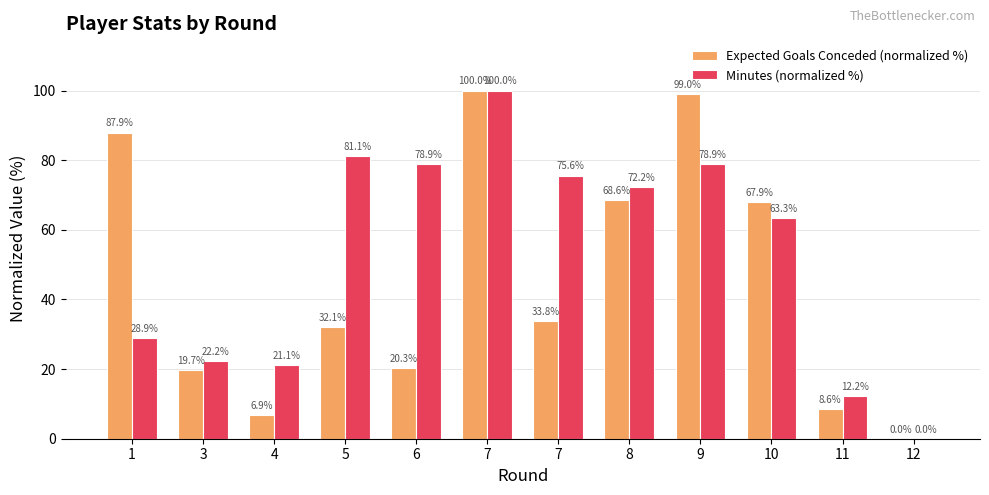

Reading left to right, extract all data points from this chart.

Expected Goals Conceded (normalized %): 87.9	19.7	6.9	32.1	20.3	100.0	33.8	68.6	99.0	67.9	8.6	0.0
Minutes (normalized %): 28.9	22.2	21.1	81.1	78.9	100.0	75.6	72.2	78.9	63.3	12.2	0.0